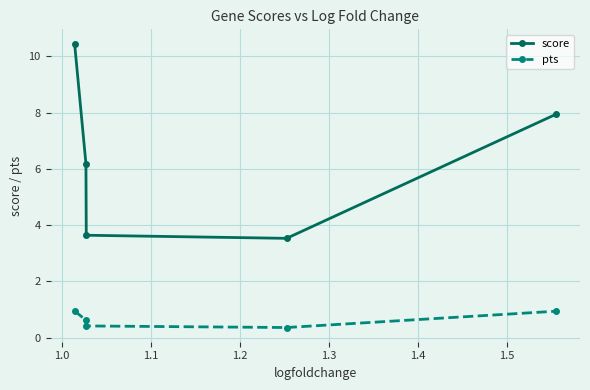

List the series in order of their overall mean, lowest first.

pts, score